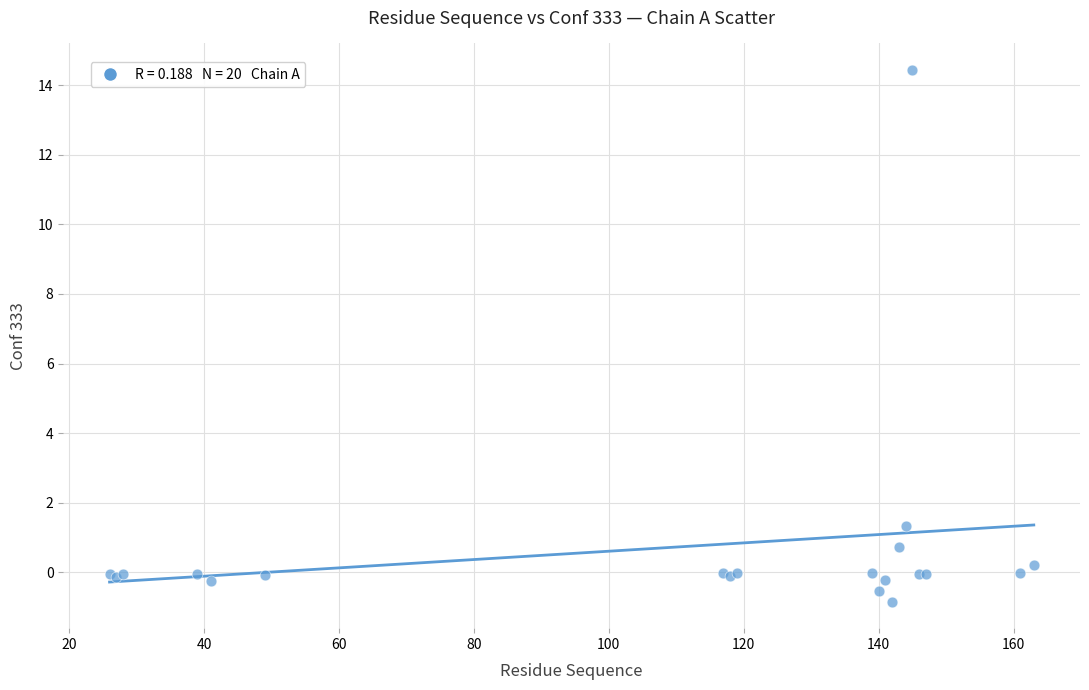

What Y value in the scatter plot is closest to 6?

1.3